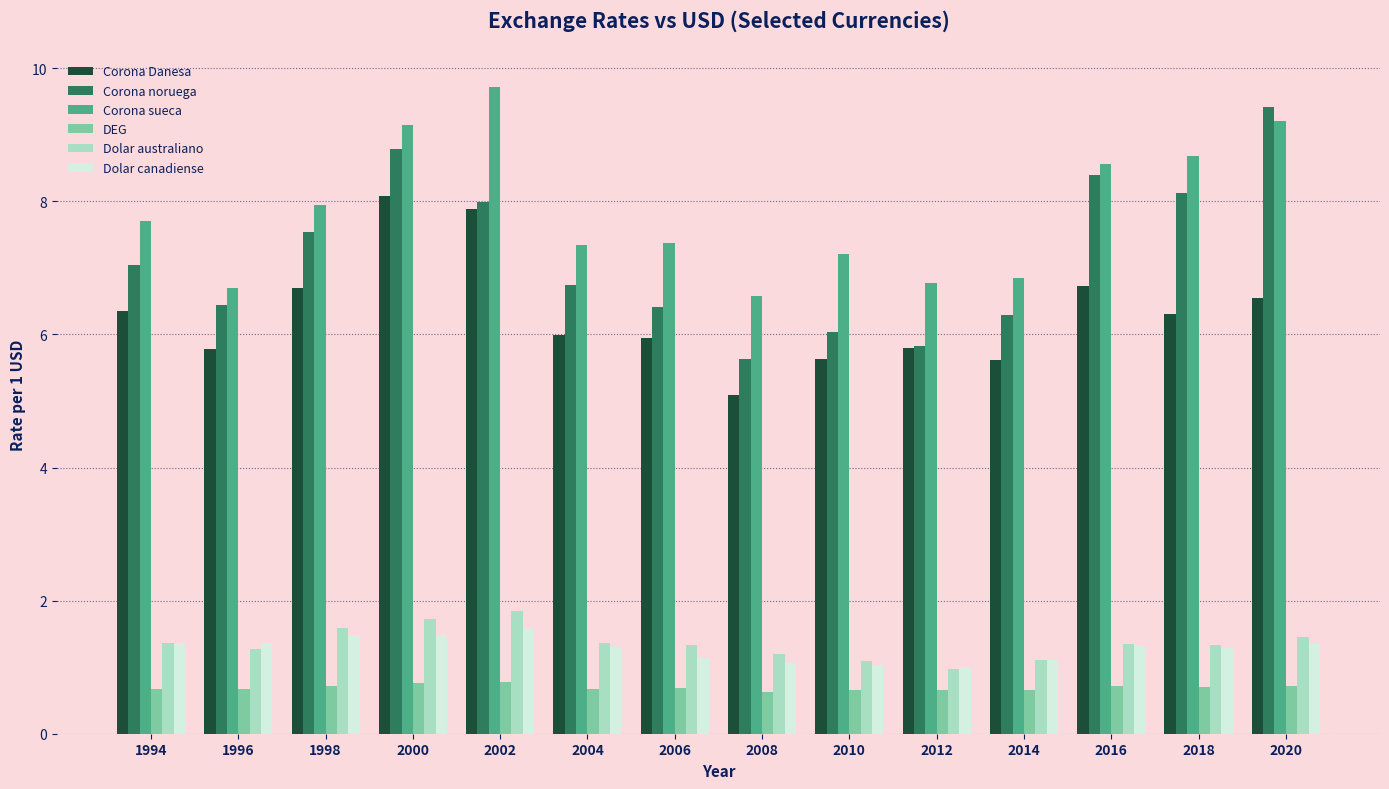

The Corona sueca series shows 6.6 at 2008. True or false?

True